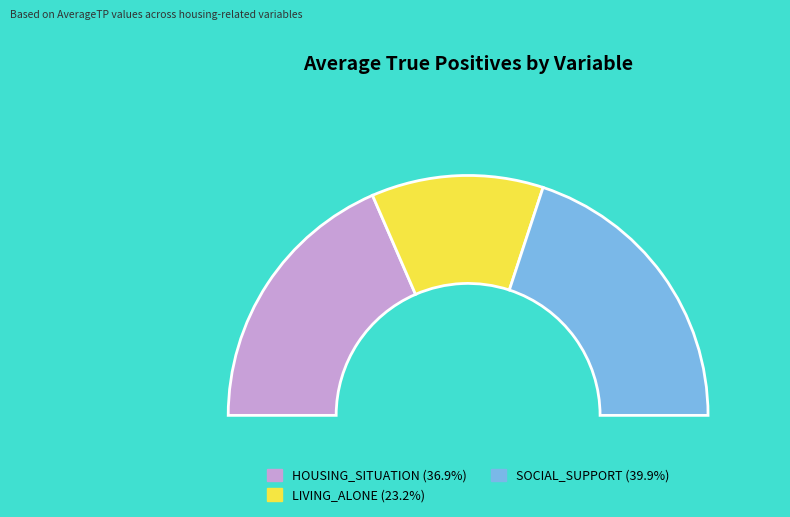

Is the sum of LIVING_ALONE and HOUSING_SITUATION greater than half?

Yes